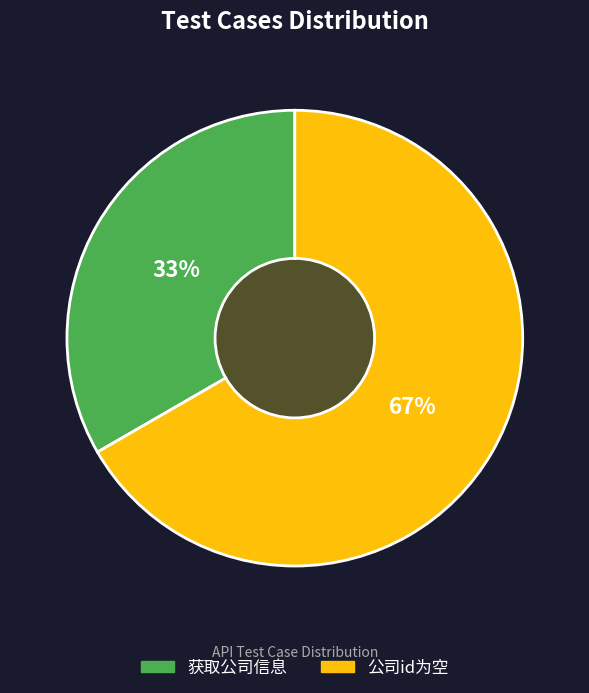

Which category has the smallest portion of the pie?

获取公司信息